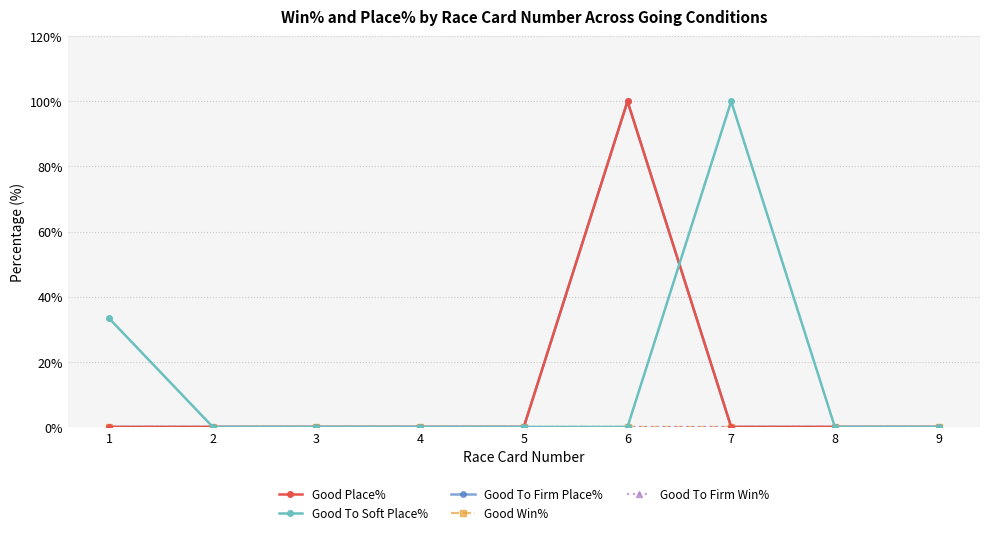

Does the chart have visible grid lines?

Yes